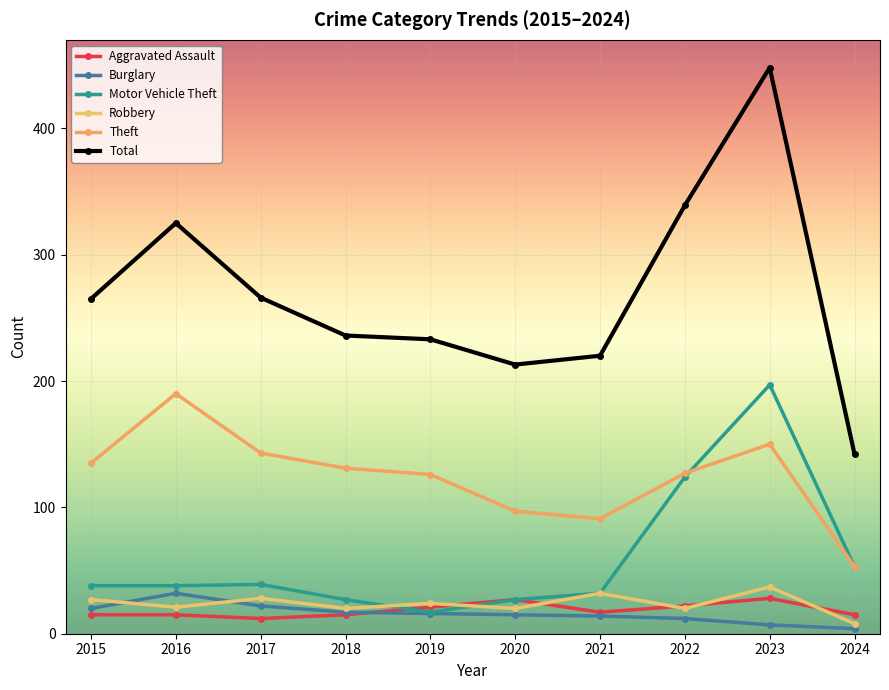

What are all the series names shown in the legend?

Aggravated Assault, Burglary, Motor Vehicle Theft, Robbery, Theft, Total